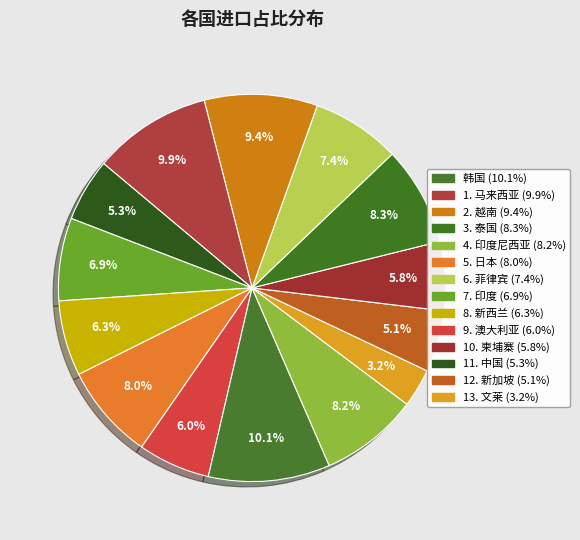

Is there a majority slice in this chart?

No